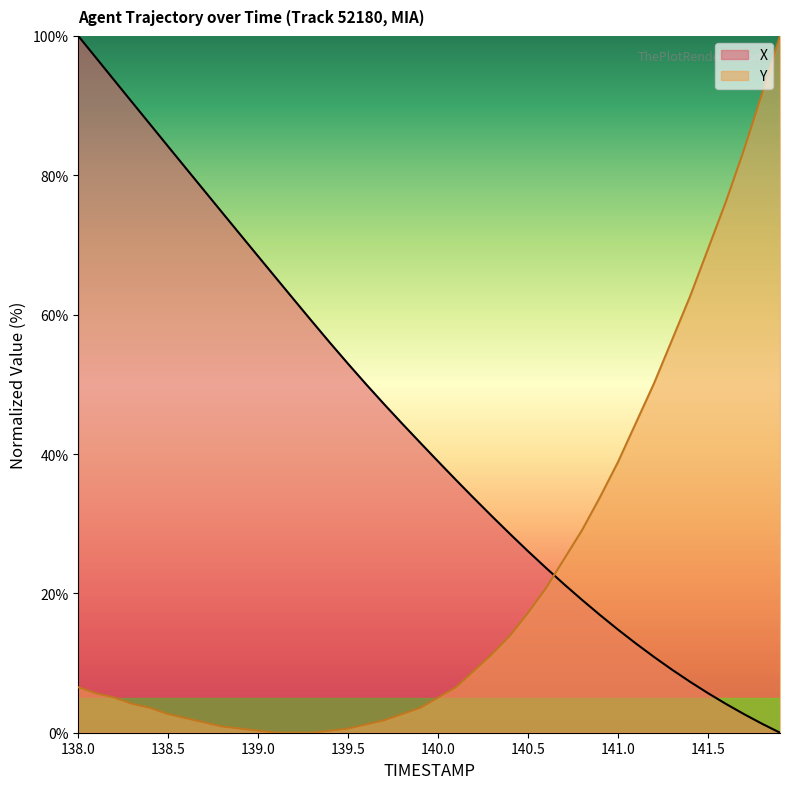

What is the greatest value displayed?

100.0